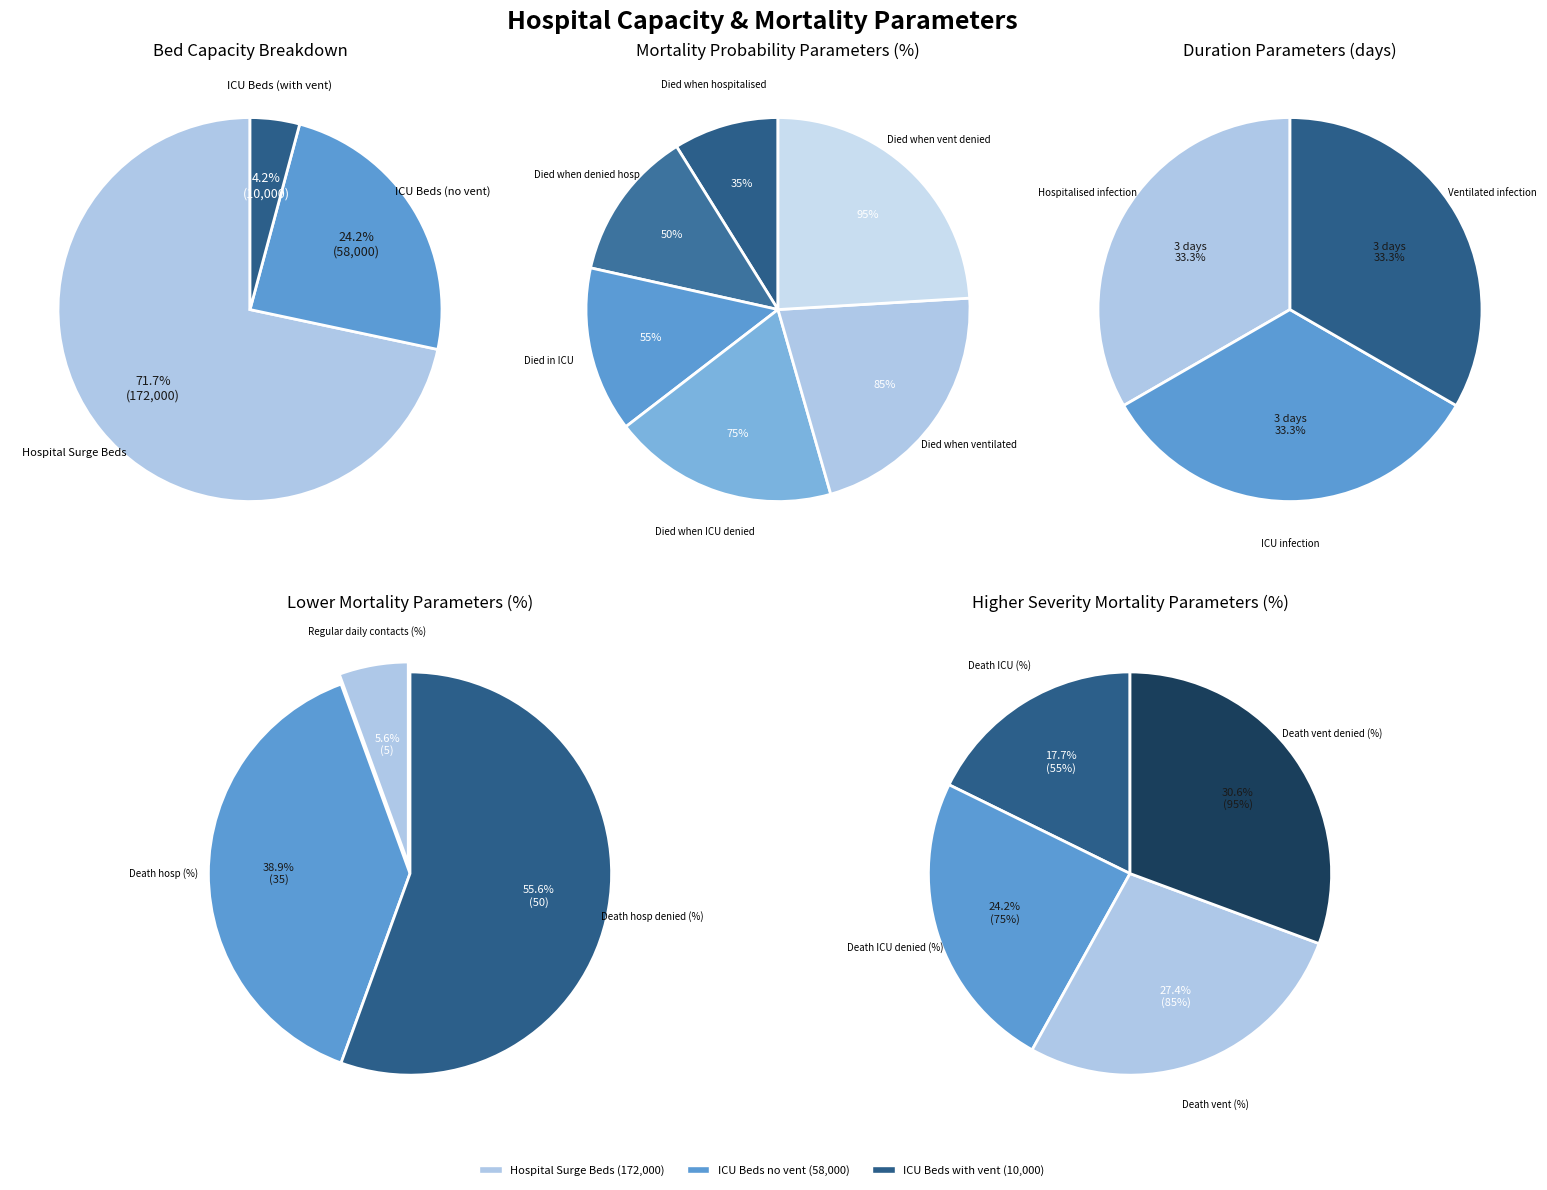

What percentage is NOT represented by pdeath_ventc?

100.0%